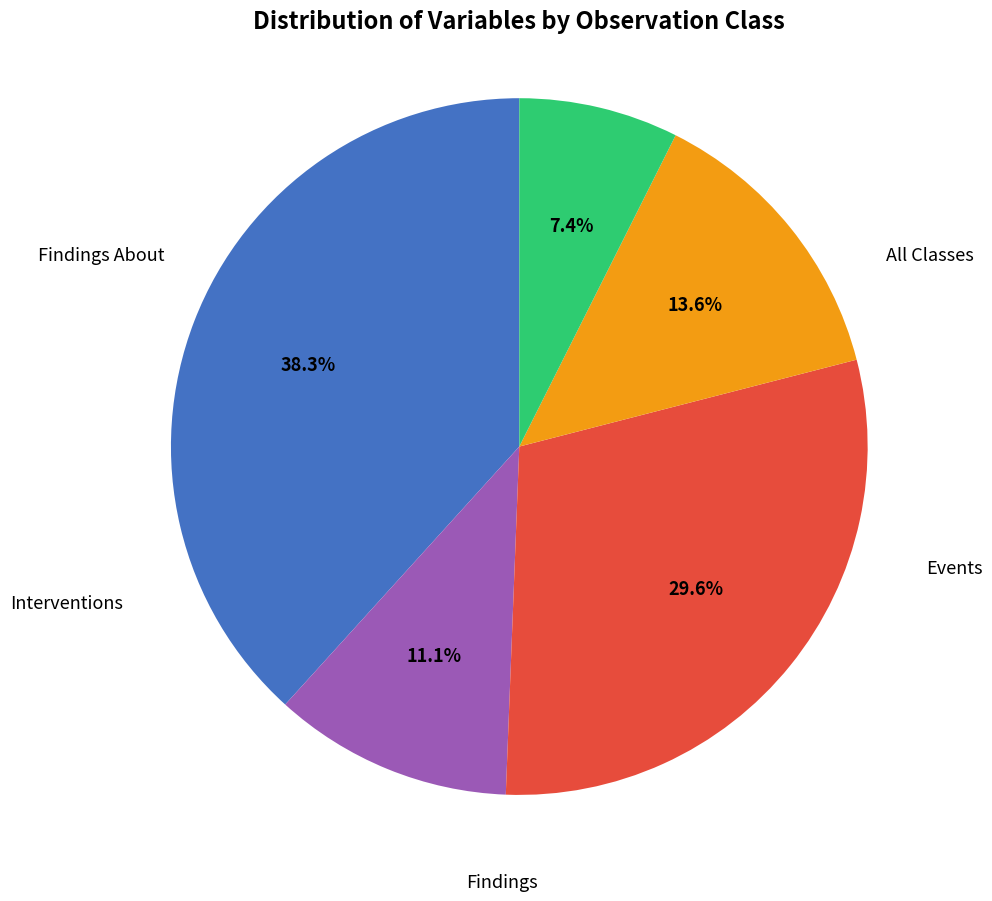

Does any single category account for the majority?

No